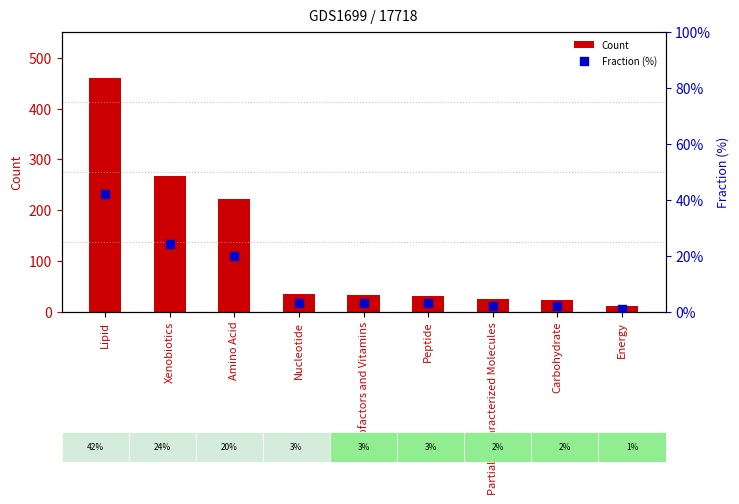

At how many categories does at least one series exceed 129?

3